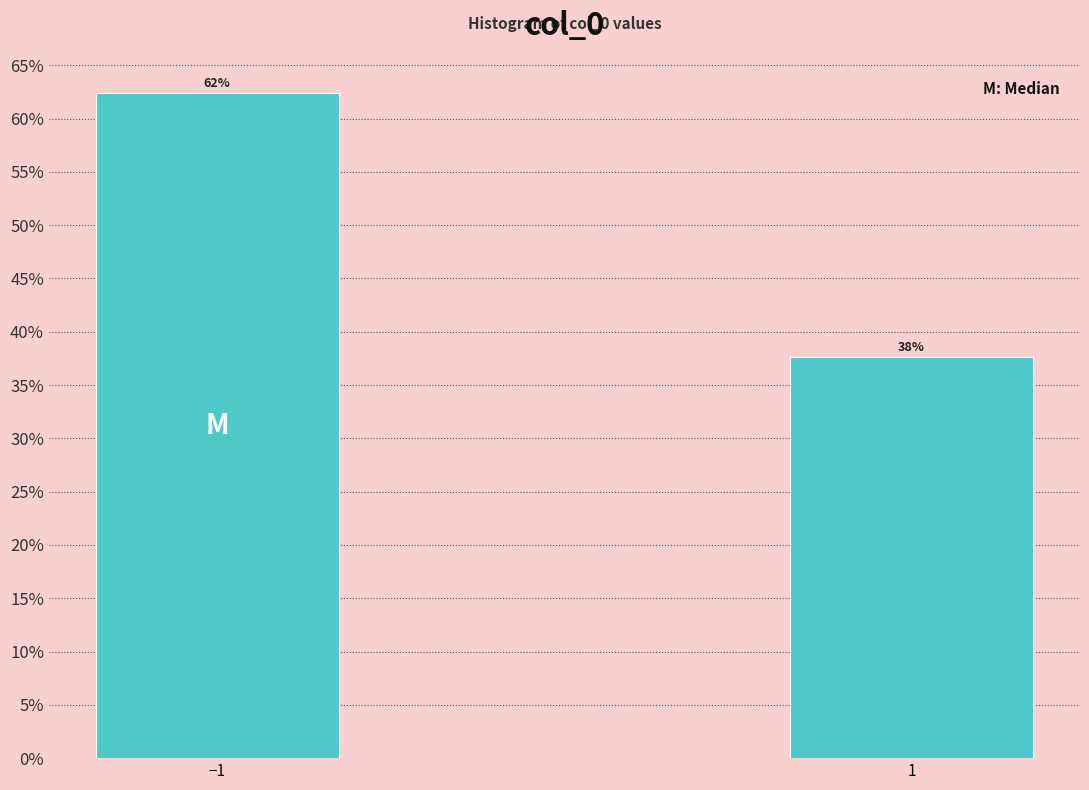

Are the bars horizontal?

No